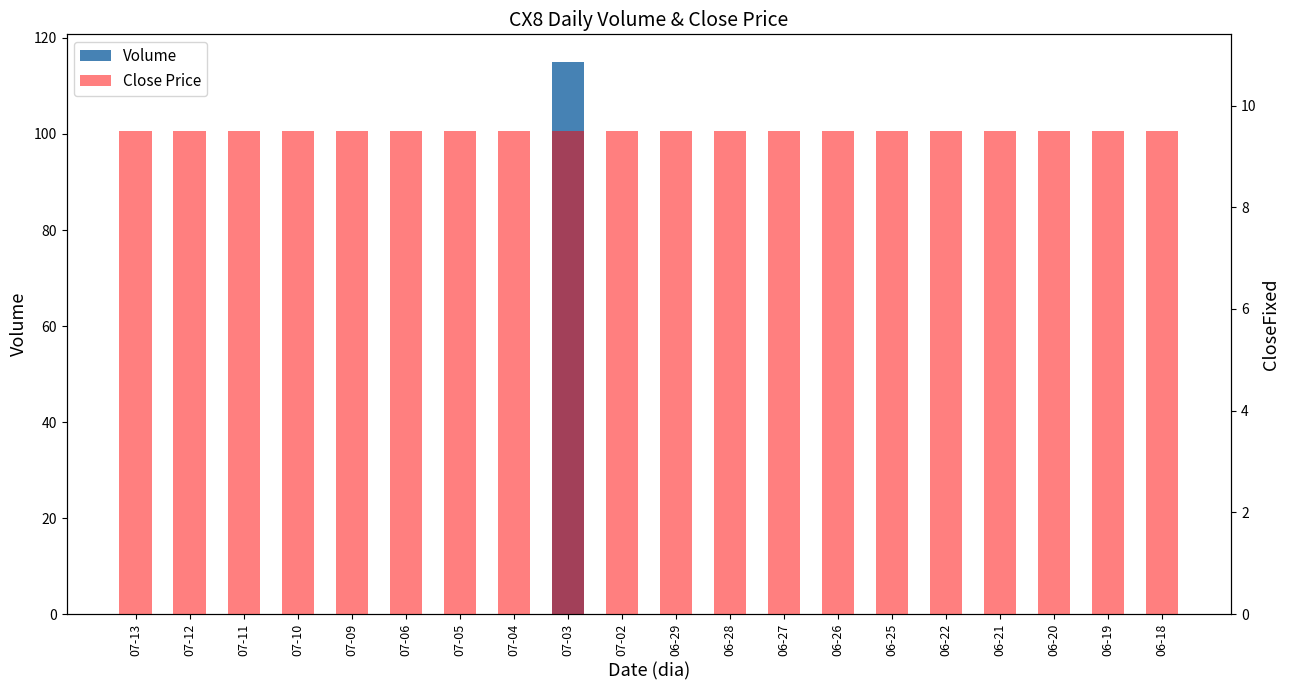

List the series in order of their overall mean, highest first.

Close Price, Volume